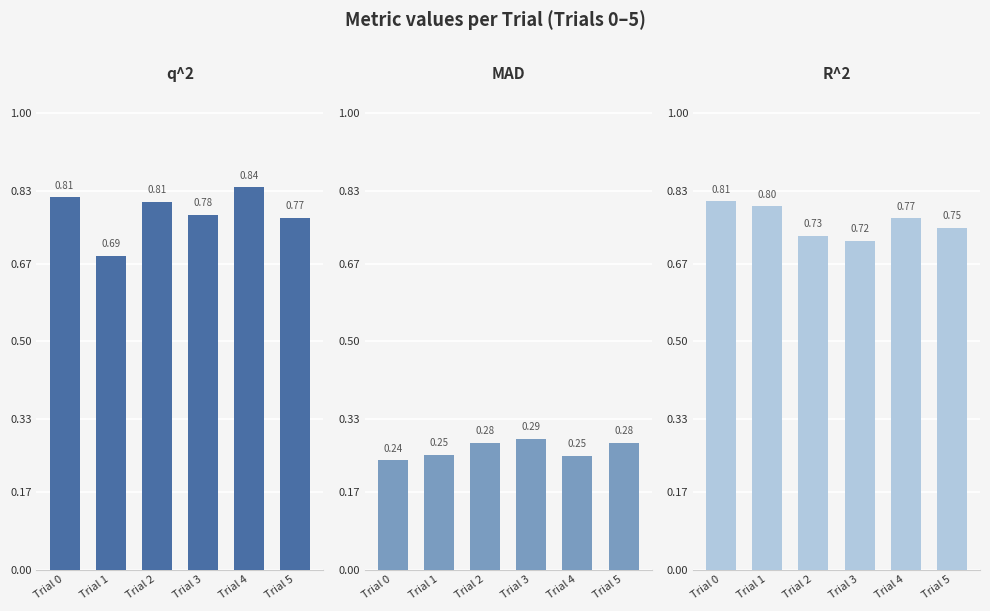

Which series has the largest total across all categories?

q^2